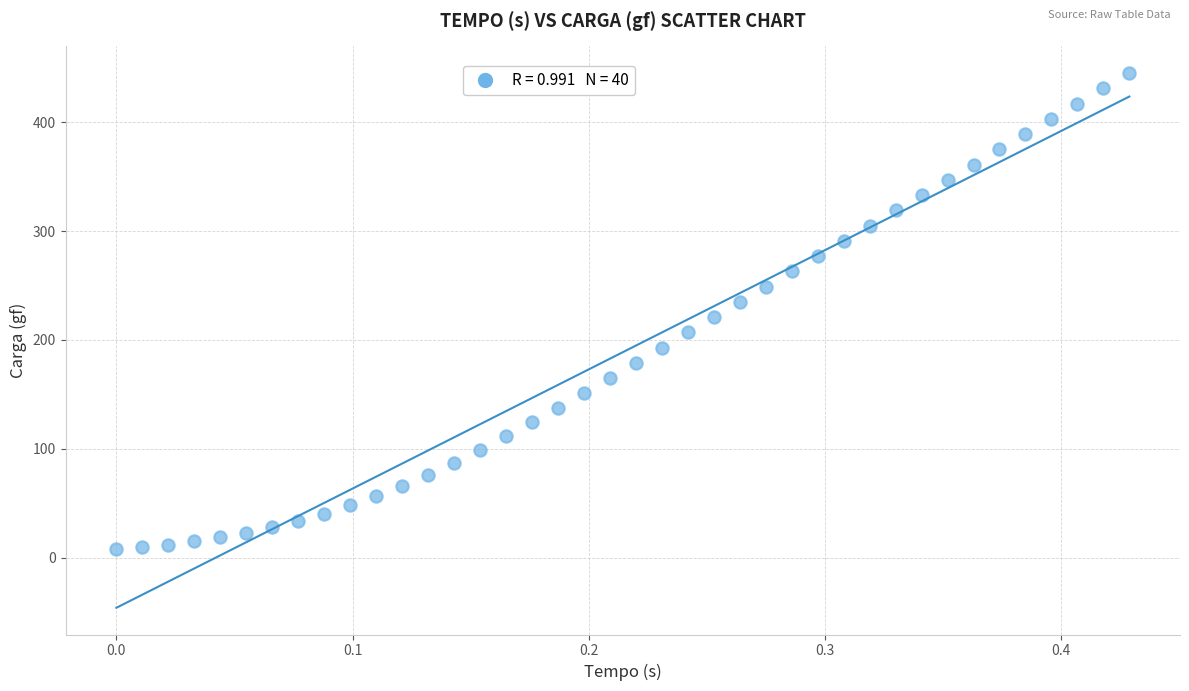

What is the range of Y values (max minus min)?

437.3